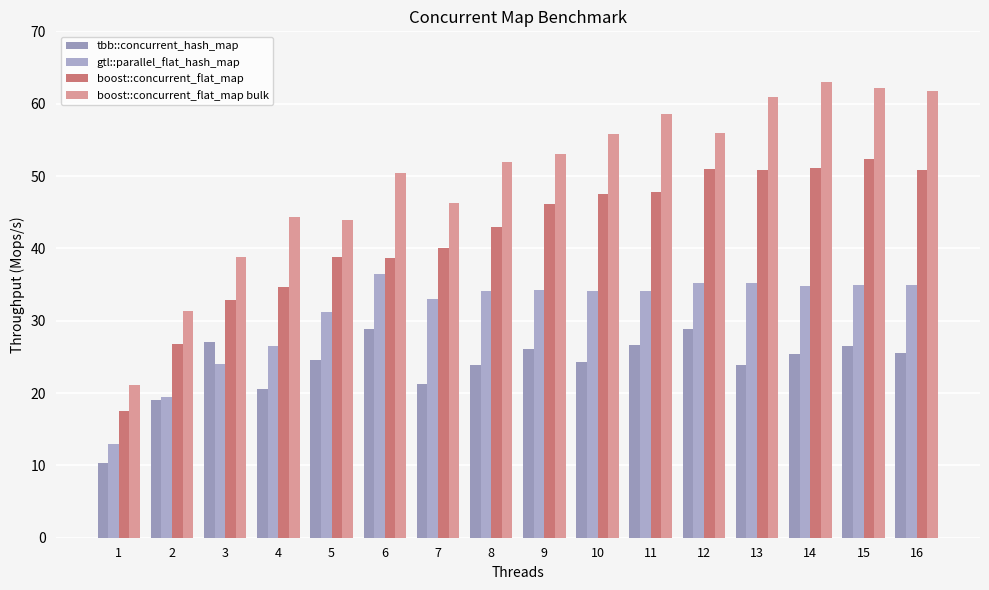

Are the bars grouped side by side (vs. stacked)?

Yes